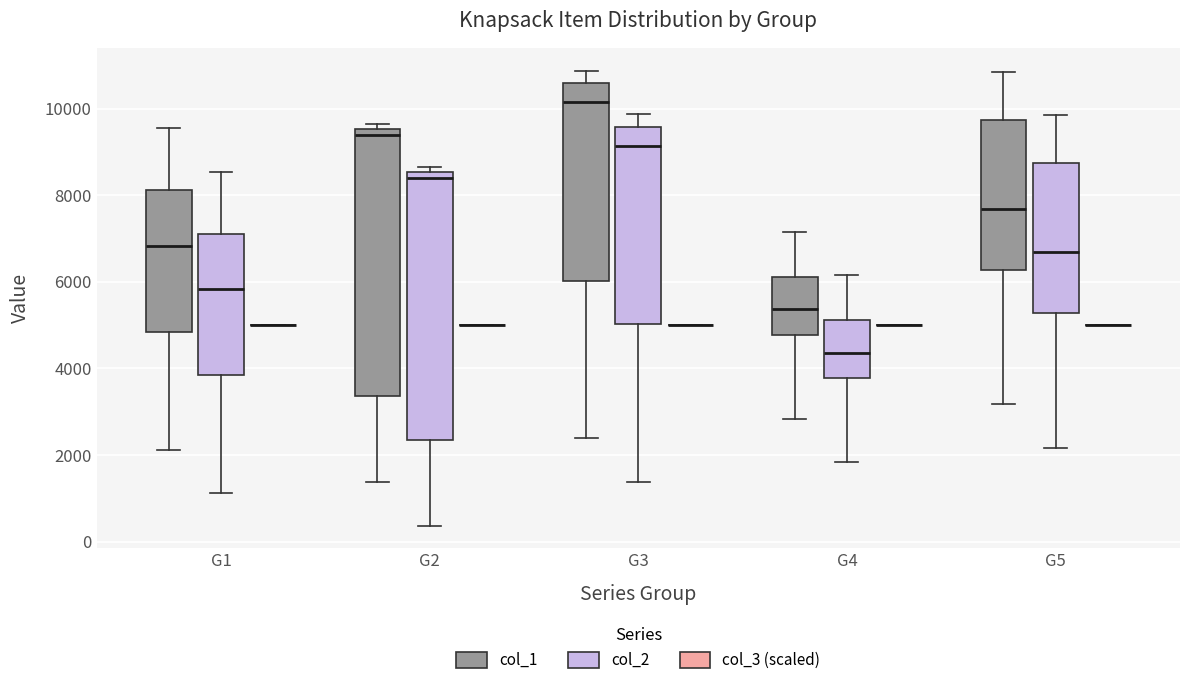

Reading left to right, read every box against the y-axis: the position of its median line, the range the box covers, and the ends of its whiskers. The values are not printed on the chart, so give them approximately, as read against the axis.

G1 (col_1): median 6800, box 4800 to 8200, whiskers 2200 to 9600
G1 (col_2): median 5800, box 3800 to 7200, whiskers 1200 to 8600
G1 (col_3 (scaled)): box collapsed to a line at 5000, whiskers 5000 to 5000
G2 (col_1): median 9400, box 3400 to 9600, whiskers 1400 to 9600 (just above the box's upper edge)
G2 (col_2): median 8400, box 2400 to 8600, whiskers 400 to 8600 (just above the box's upper edge)
G2 (col_3 (scaled)): box collapsed to a line at 5000, whiskers 5000 to 5000
G3 (col_1): median 10200, box 6000 to 10600, whiskers 2400 to 10800
G3 (col_2): median 9200, box 5000 to 9600, whiskers 1400 to 9800
G3 (col_3 (scaled)): box collapsed to a line at 5000, whiskers 5000 to 5000
G4 (col_1): median 5400, box 4800 to 6200, whiskers 2800 to 7200
G4 (col_2): median 4400, box 3800 to 5200, whiskers 1800 to 6200
G4 (col_3 (scaled)): box collapsed to a line at 5000, whiskers 5000 to 5000
G5 (col_1): median 7600, box 6200 to 9800, whiskers 3200 to 10800
G5 (col_2): median 6600, box 5200 to 8800, whiskers 2200 to 9800
G5 (col_3 (scaled)): box collapsed to a line at 5000, whiskers 5000 to 5000